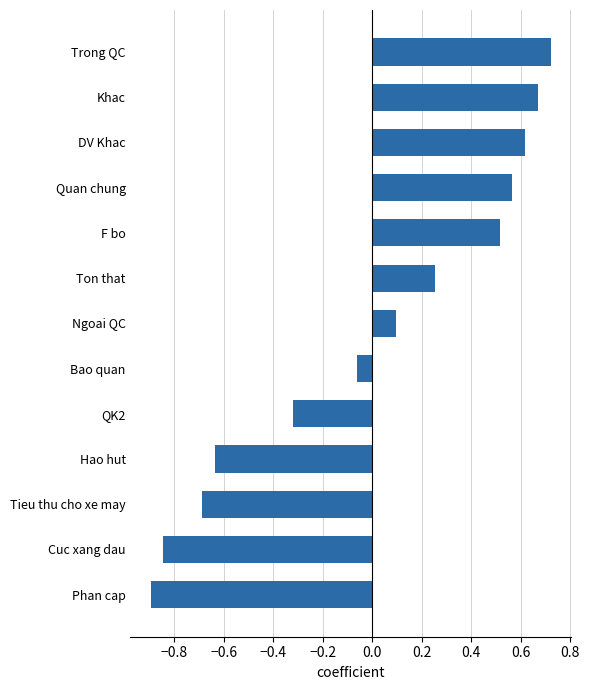

Is it true that the value at Quan chung is 0.8?

False